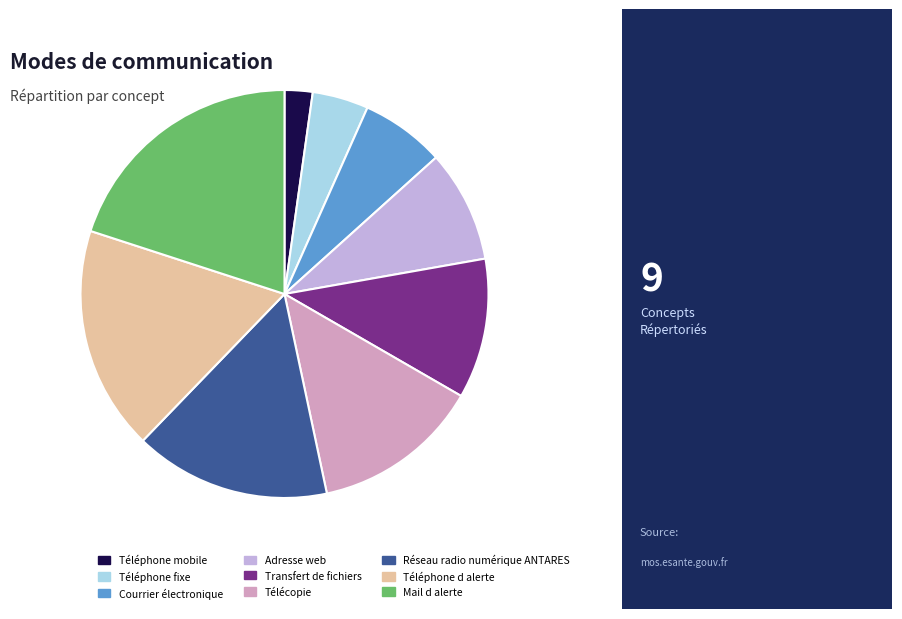

Approximately how many times larger is the value at Réseau radio numérique ANTARES compared to Courrier électronique?

2.3